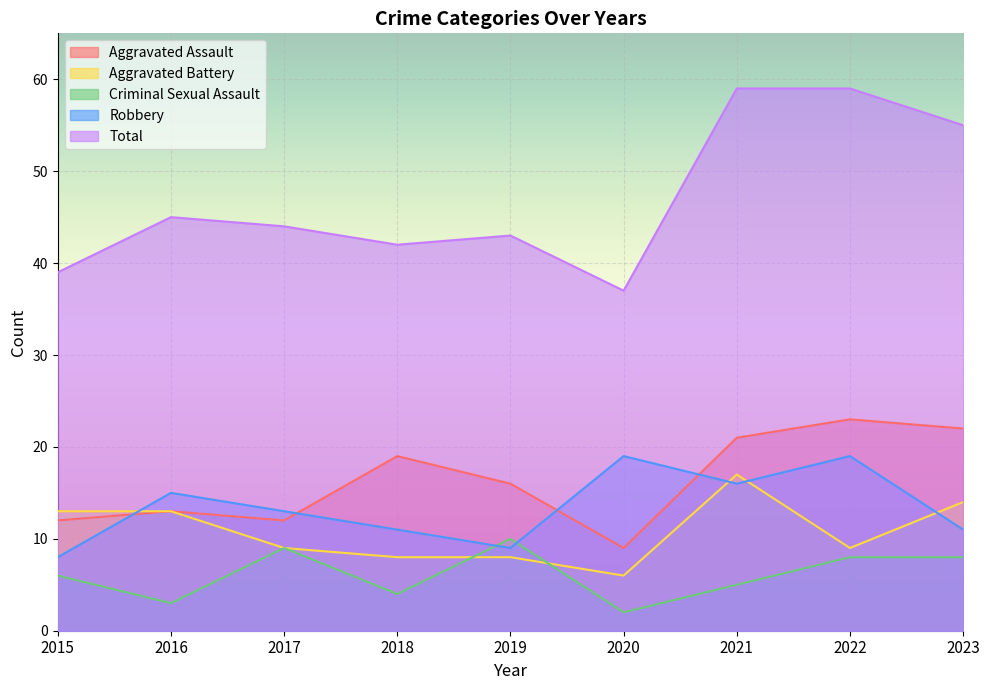

What is the difference between the maximum and minimum values in the Aggravated Battery series?

11